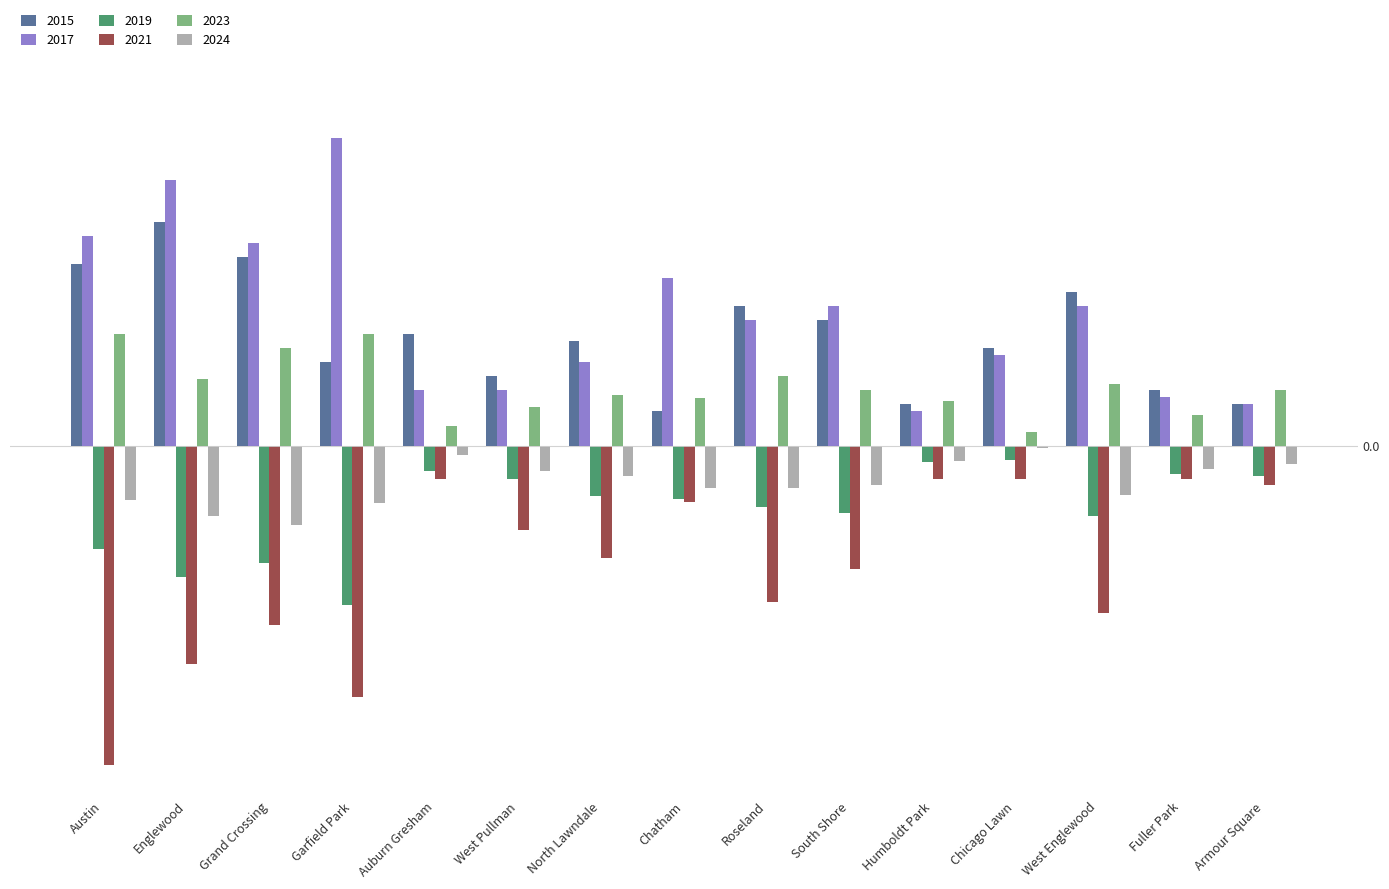

What is the difference between the 2019 values at Austin and Chicago Lawn?

0.1